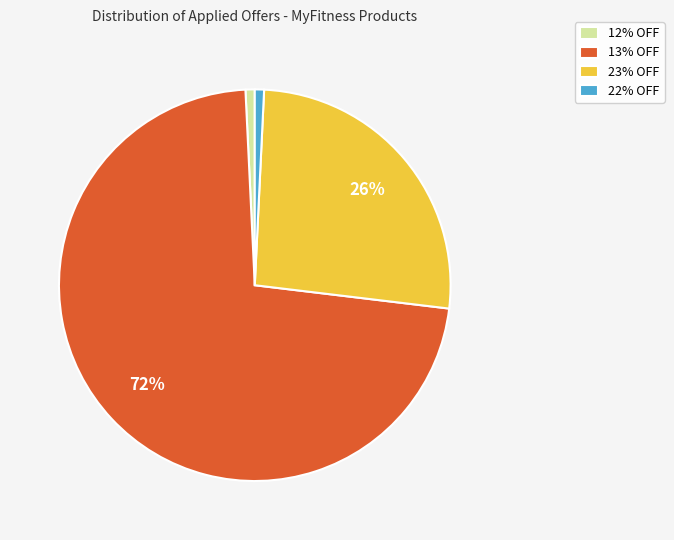

How many slices are in this pie chart?

4